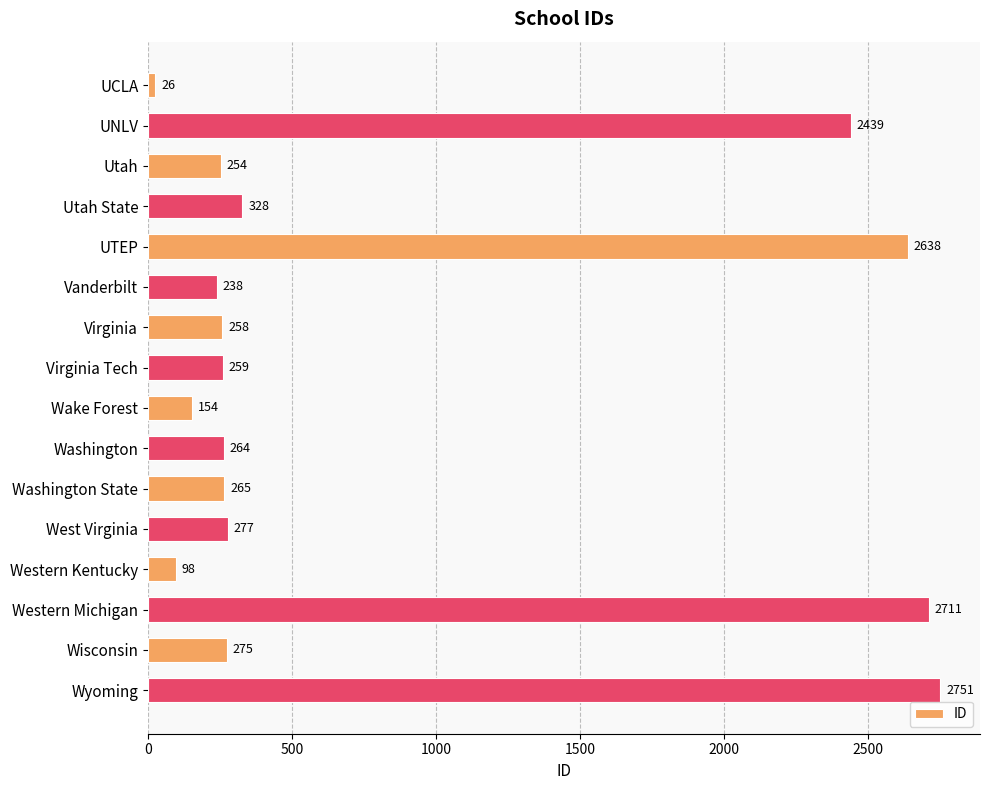

What is the ratio of the value at Western Michigan to the value at Virginia?

10.5